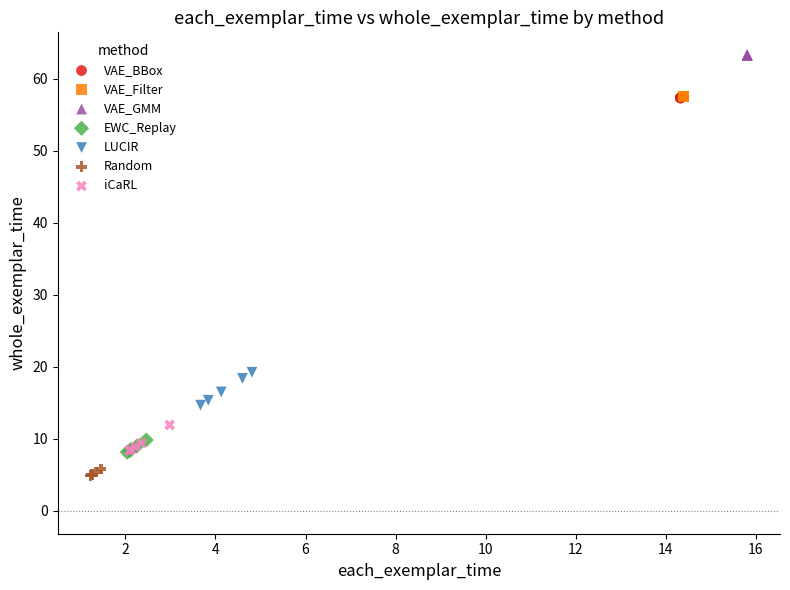

Which series contains the highest Y value?

VAE_GMM